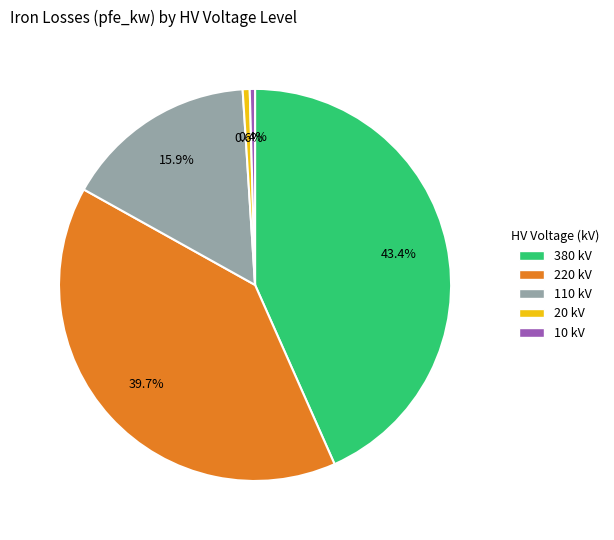

Count the number of slices in the pie.

5